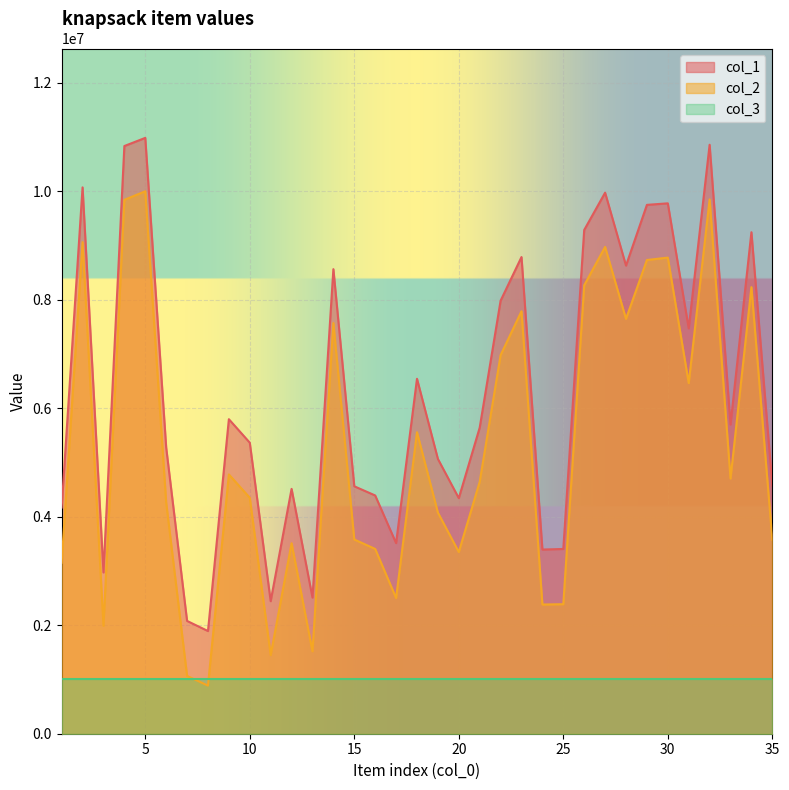

What is the difference between the maximum and minimum values in the col_1 series?

9088676